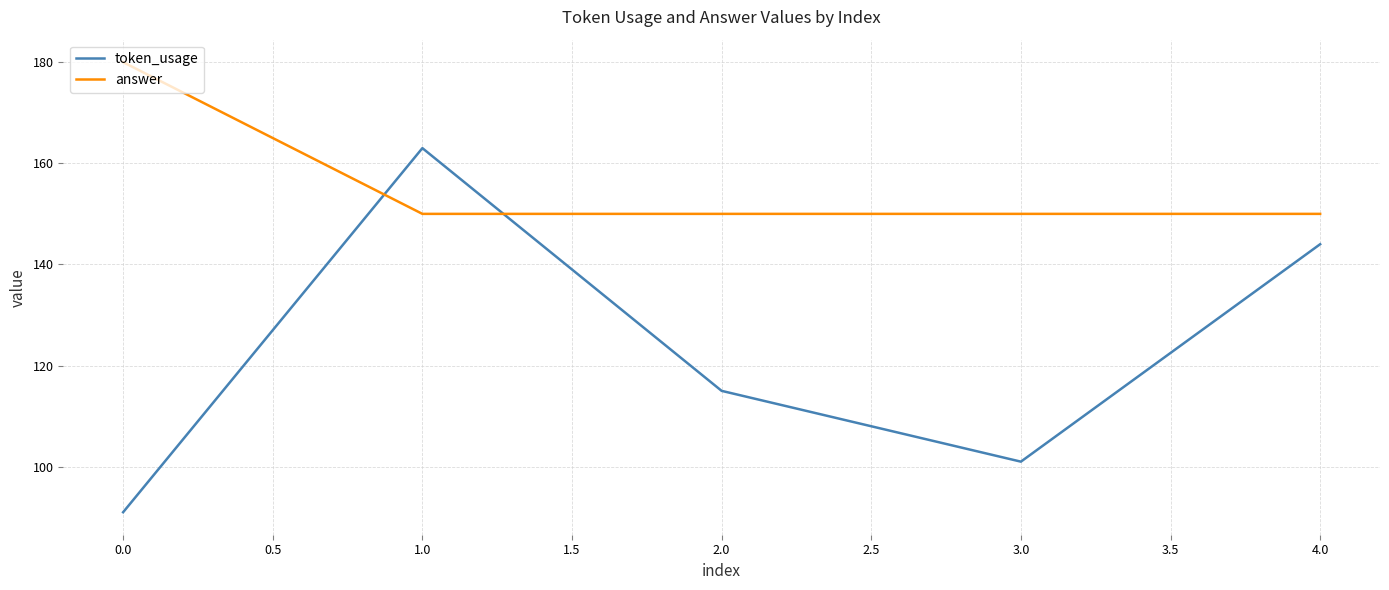

How many interior local peaks does the token_usage series have?

1